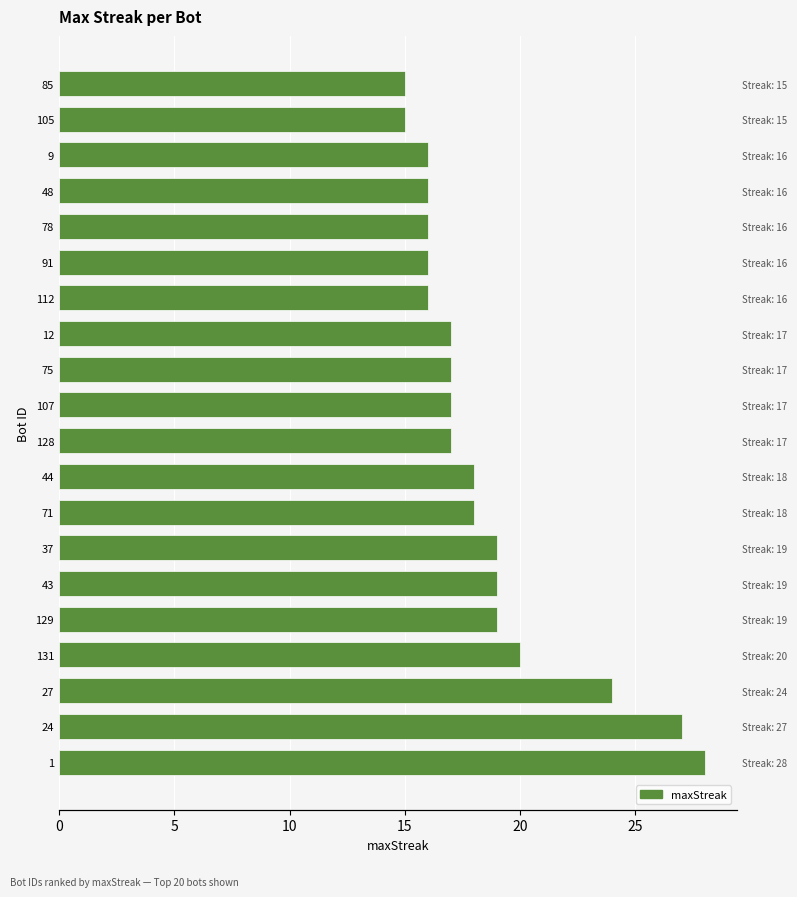

What is the difference between the second highest and second lowest values?

12